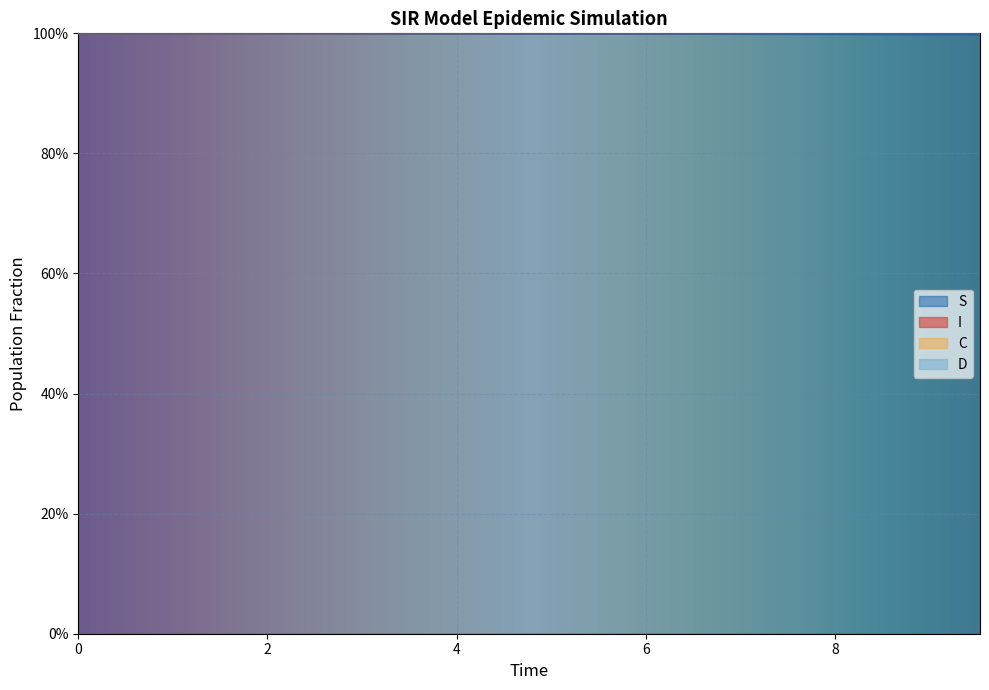

True or false: S has more than 1 interior local peaks.

False